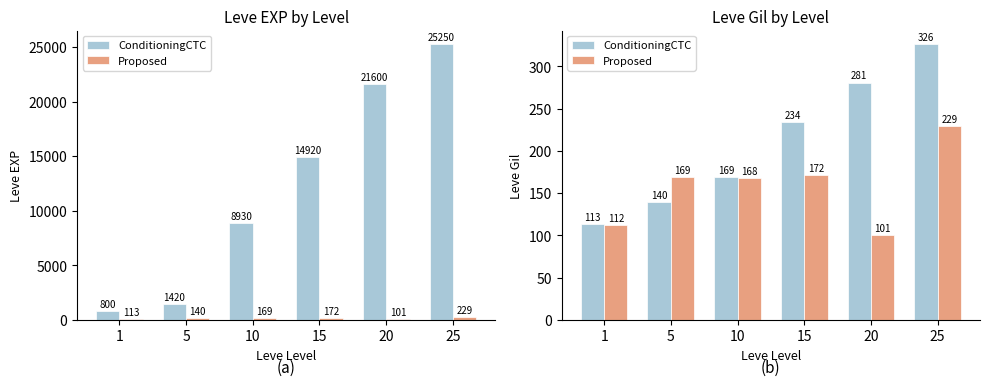

Which series has the largest total across all categories?

ConditioningCTC